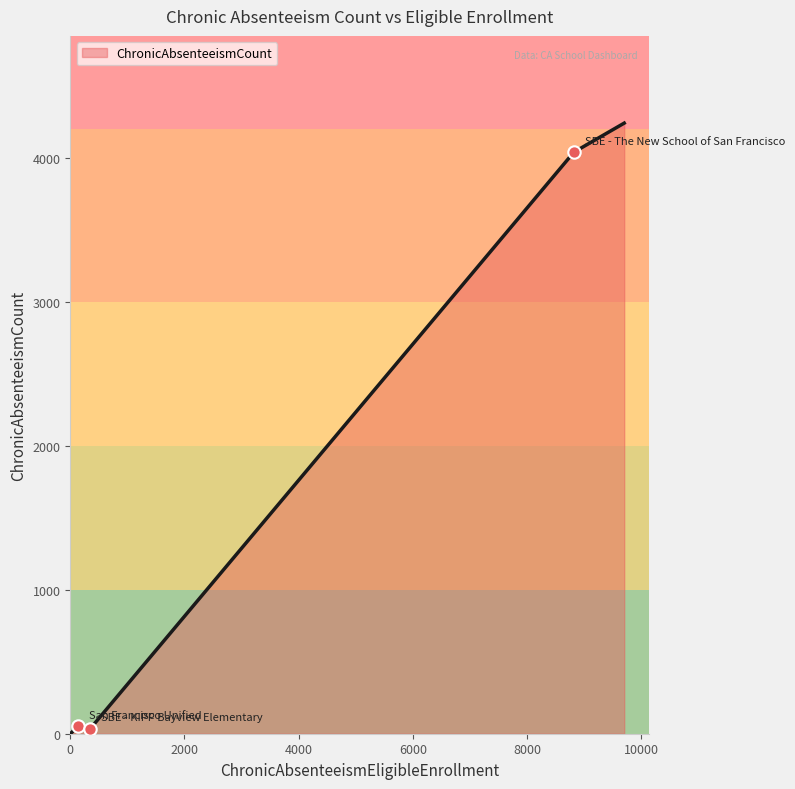

Between SBE - KIPP Bayview Elementary and San Francisco Unified, which is larger?

San Francisco Unified